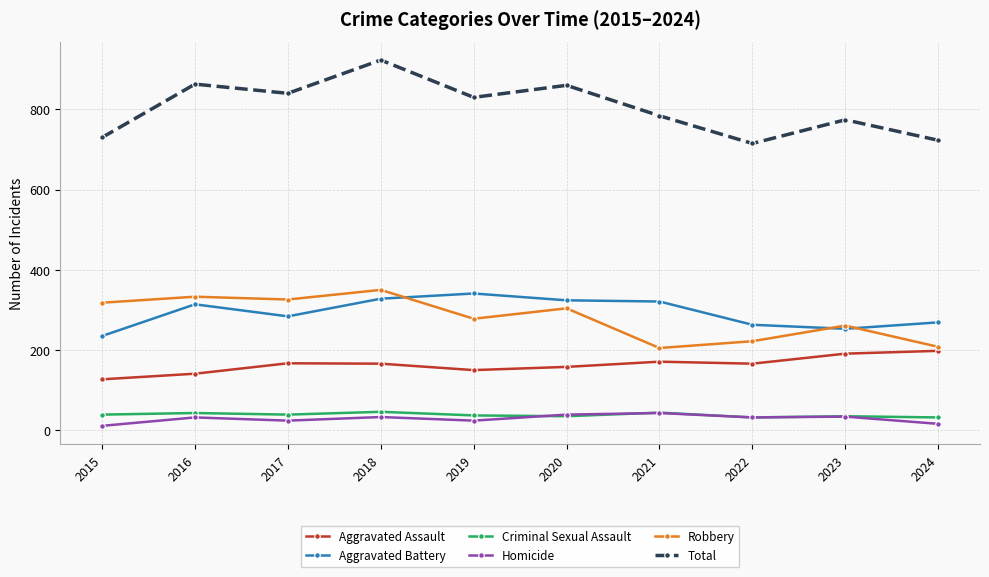

Read the Aggravated Assault value at 2022.

166